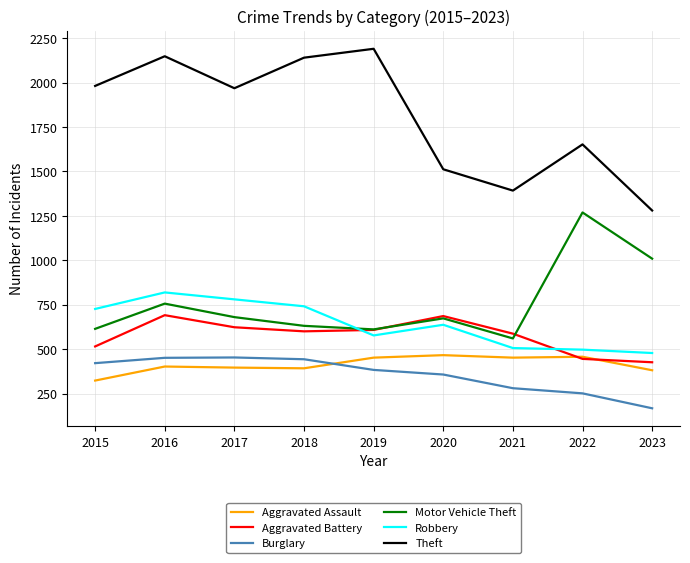

At which category is the sum across all series the highest?

2016